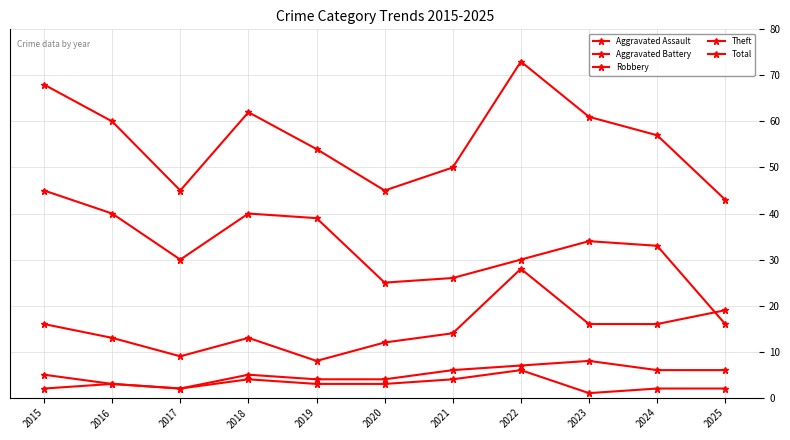

Which has a higher value, 2023 or 2015?

2015